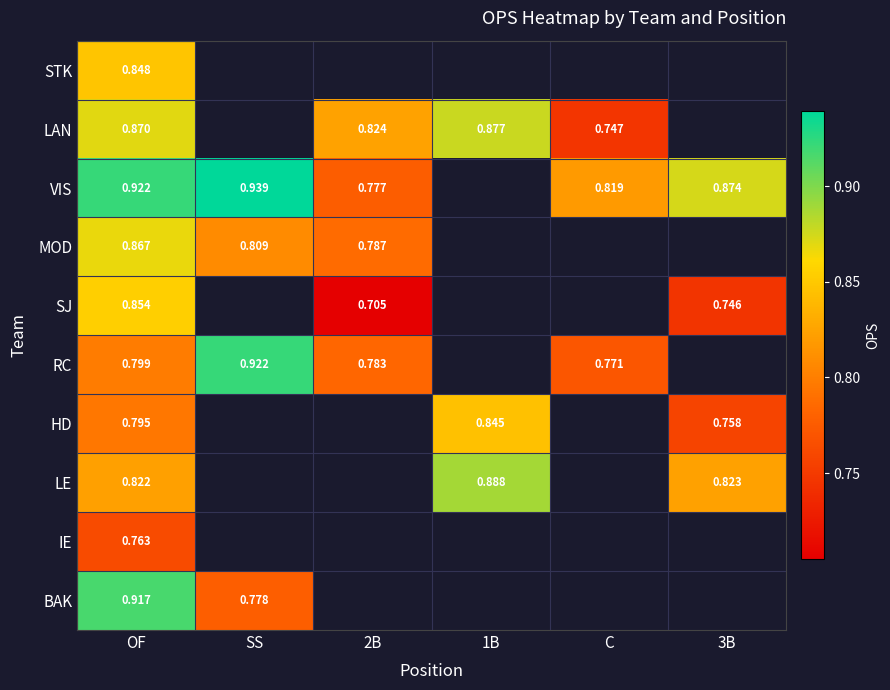

Count the number of categories in the chart.

6